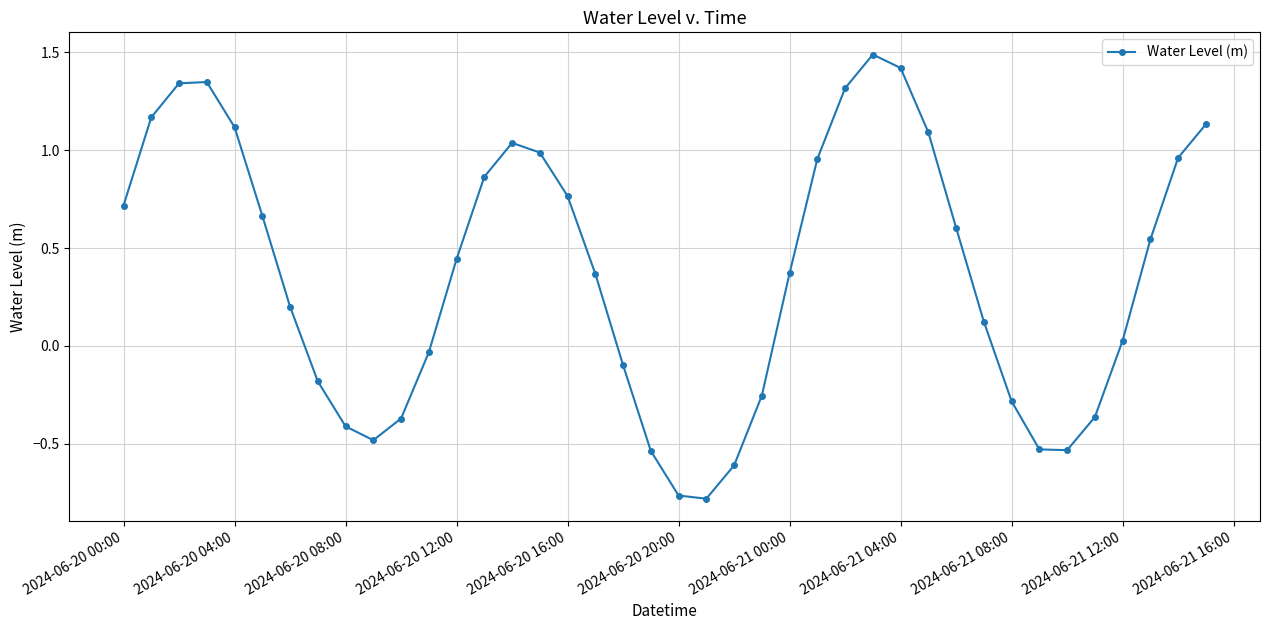

What is the maximum value shown in the chart?

1.5